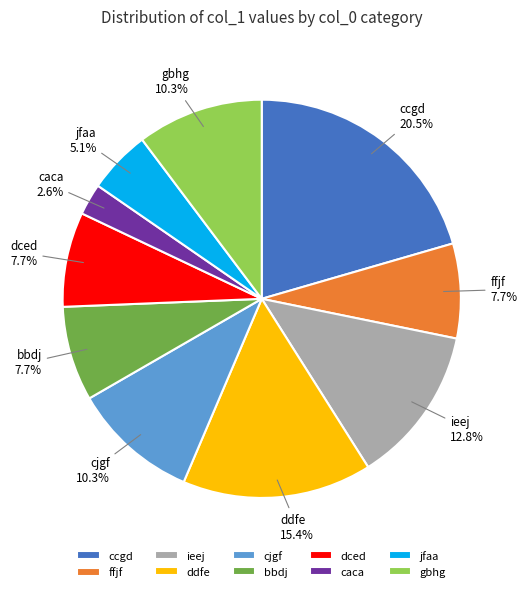

To the nearest percent, what is the combined percentage of ffjf and cjgf?

18%